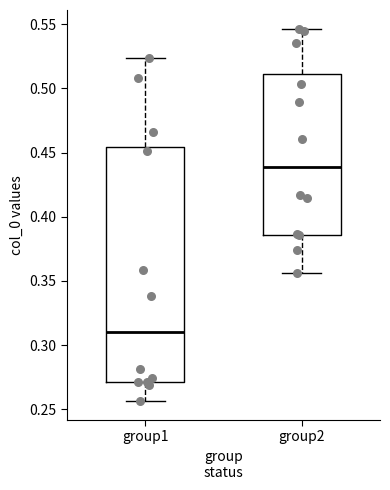

Reading left to right, transcribe this box plot: for each box, give where its median line is, the range the box spans, and where its two whiskers end, as read against the y-axis. The values are not printed on the chart, so give them approximately, as read against the axis.

group1: median 0.310, box 0.270 to 0.455, whiskers 0.255 to 0.525
group2: median 0.440, box 0.385 to 0.510, whiskers 0.355 to 0.545